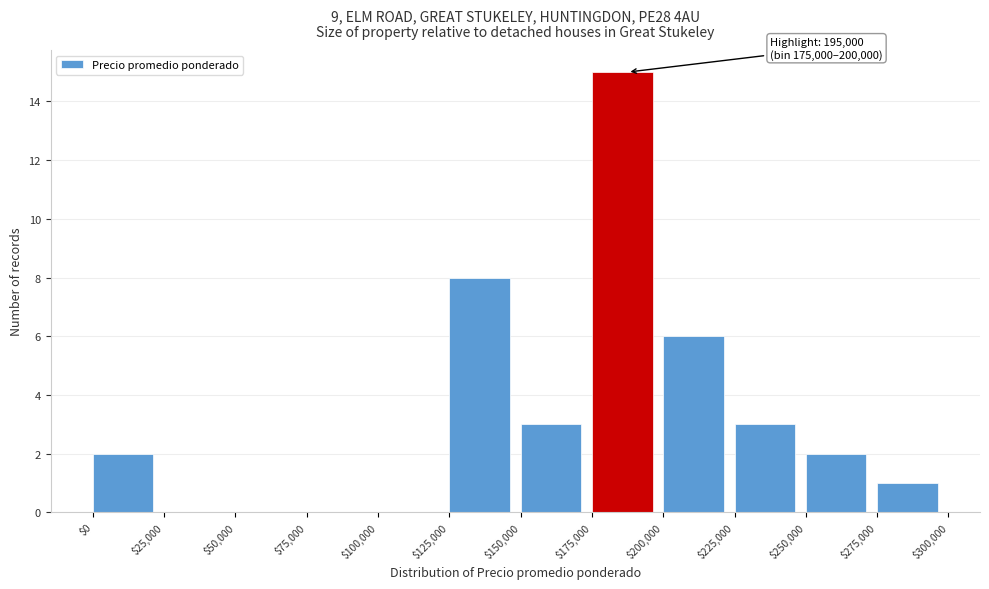

Which range on the x-axis has the tallest bar?

$175,000 to $200,000